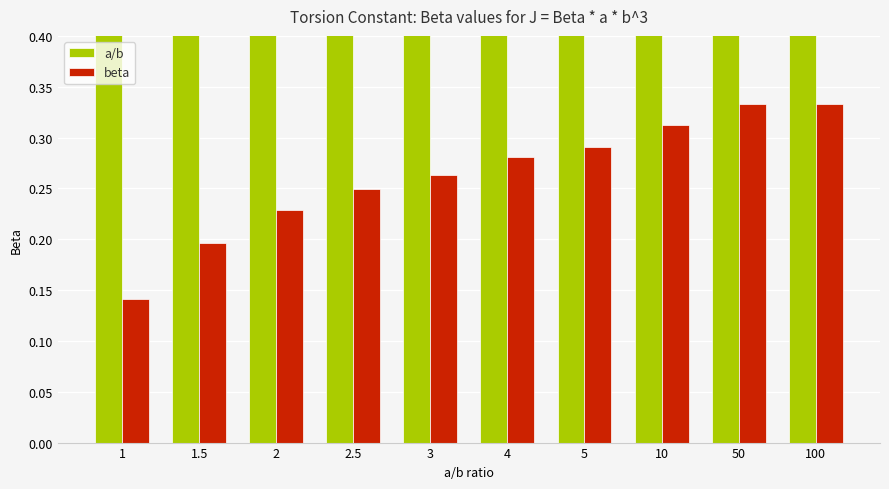

At how many categories does at least one series exceed 60?

1